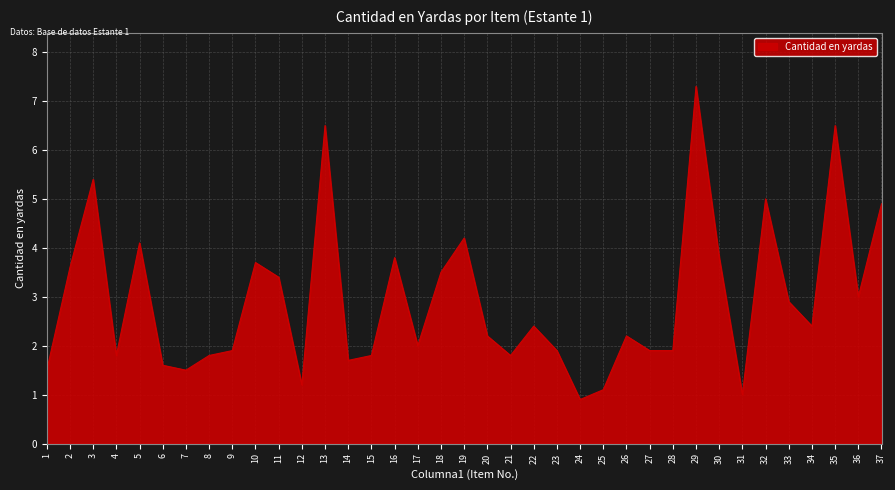

Which has a higher value, 18 or 21?

18